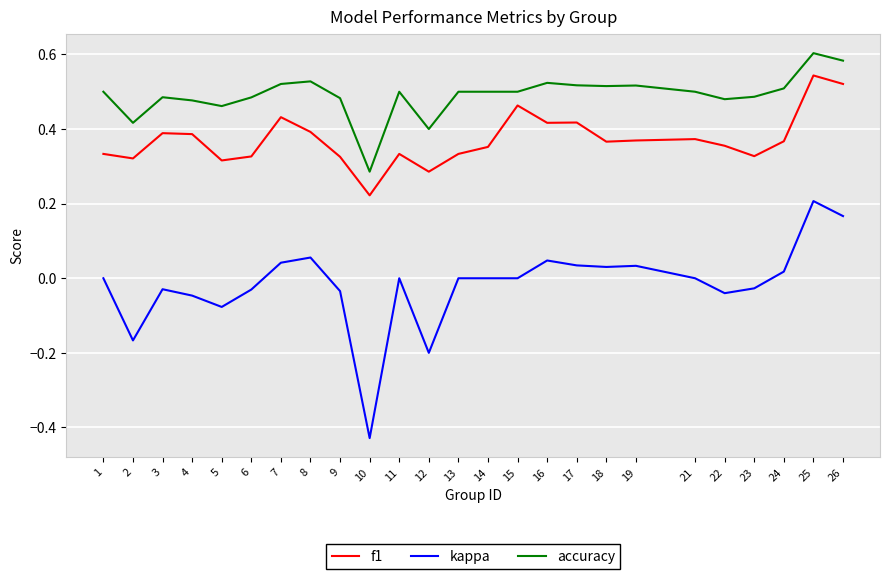

Which category has the lowest value in the kappa series?

10